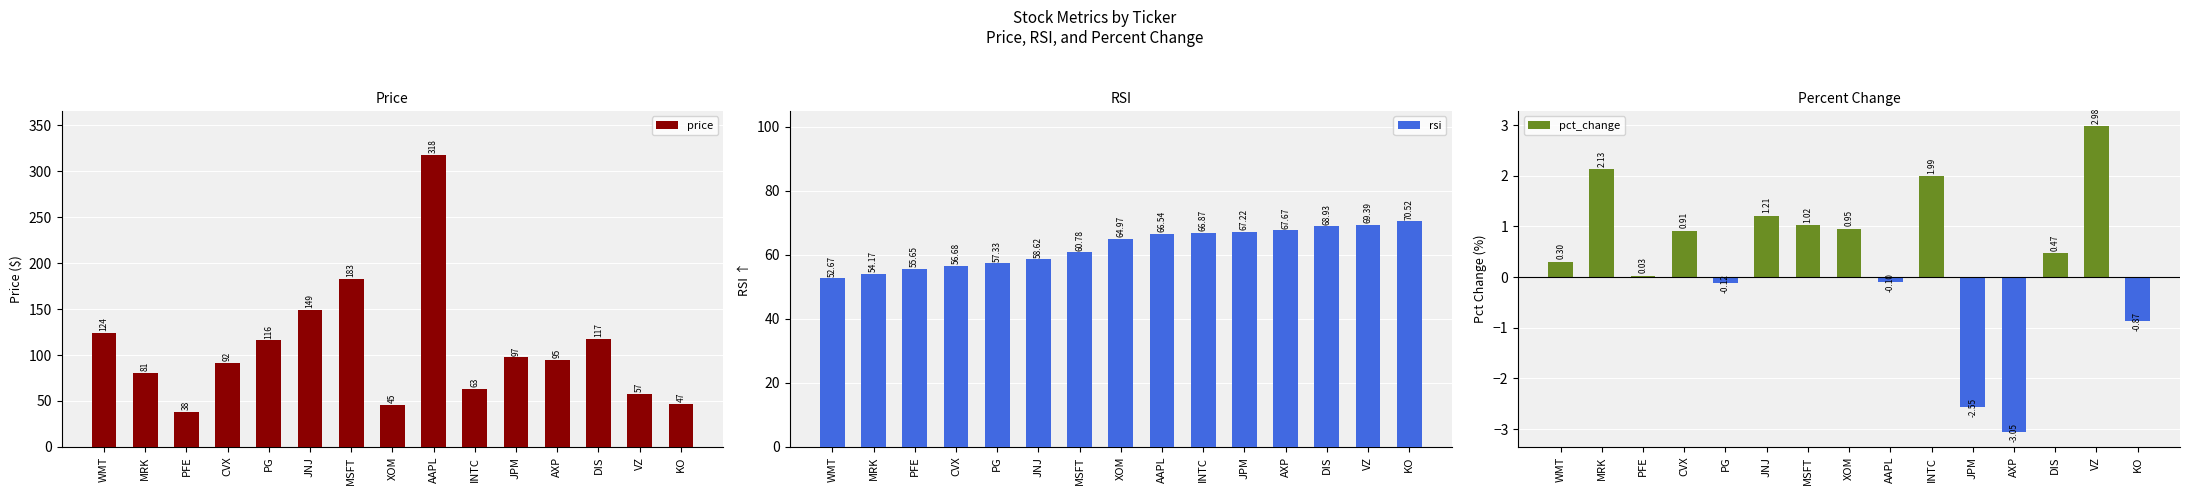

How many categories are shown in the chart?

15